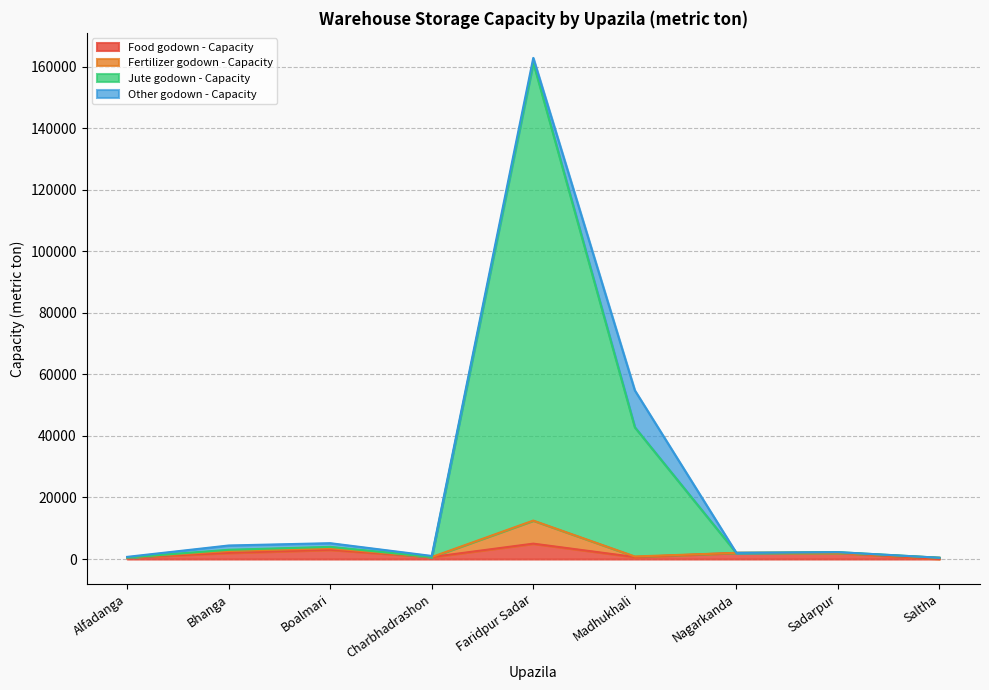

True or false: Jute godown - Capacity has a value of 420 at Saltha.

True